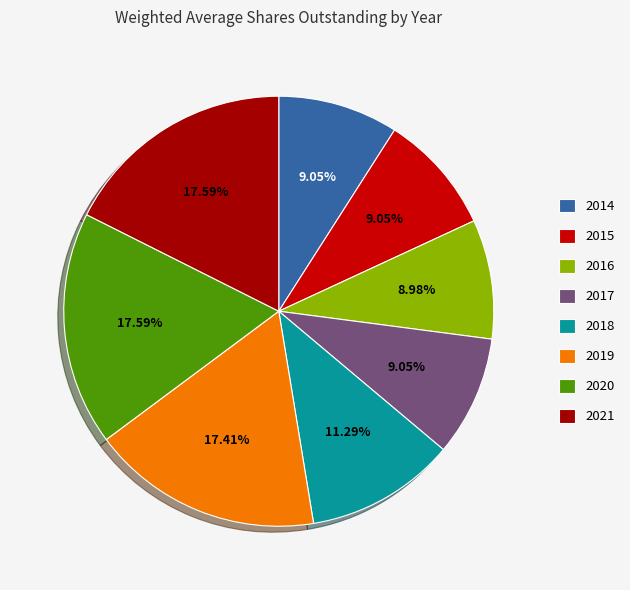

Is there a majority slice in this chart?

No